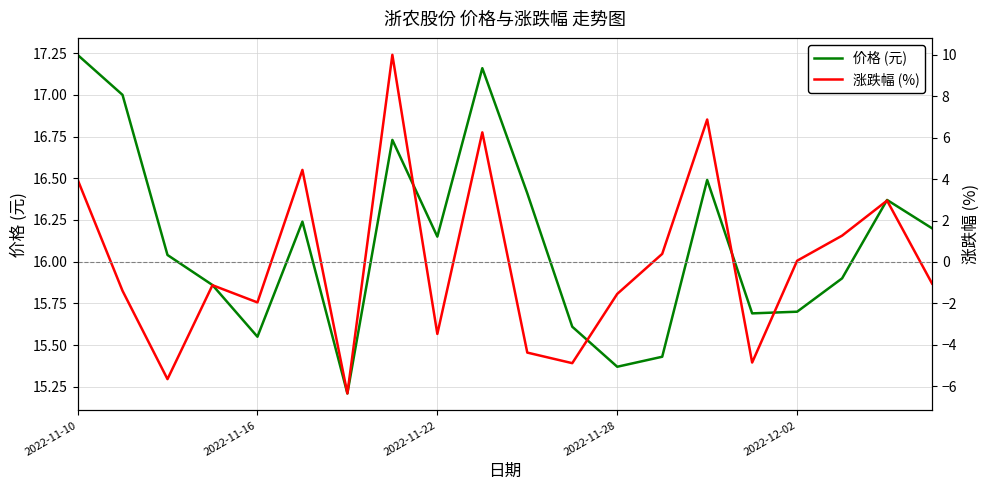

Reading left to right, transcribe all the data shown in this chart.

价格 (元): 17.2	17.0	16.0	15.9	15.6	16.2	15.2	16.7	16.1	17.2	16.4	15.6	15.4	15.4	16.5	15.7	15.7	15.9	16.4	16.2
涨跌幅 (%): 4.0	-1.4	-5.7	-1.1	-1.9	4.4	-6.3	10.0	-3.5	6.2	-4.4	-4.9	-1.5	0.4	6.9	-4.8	0.1	1.3	3.0	-1.0